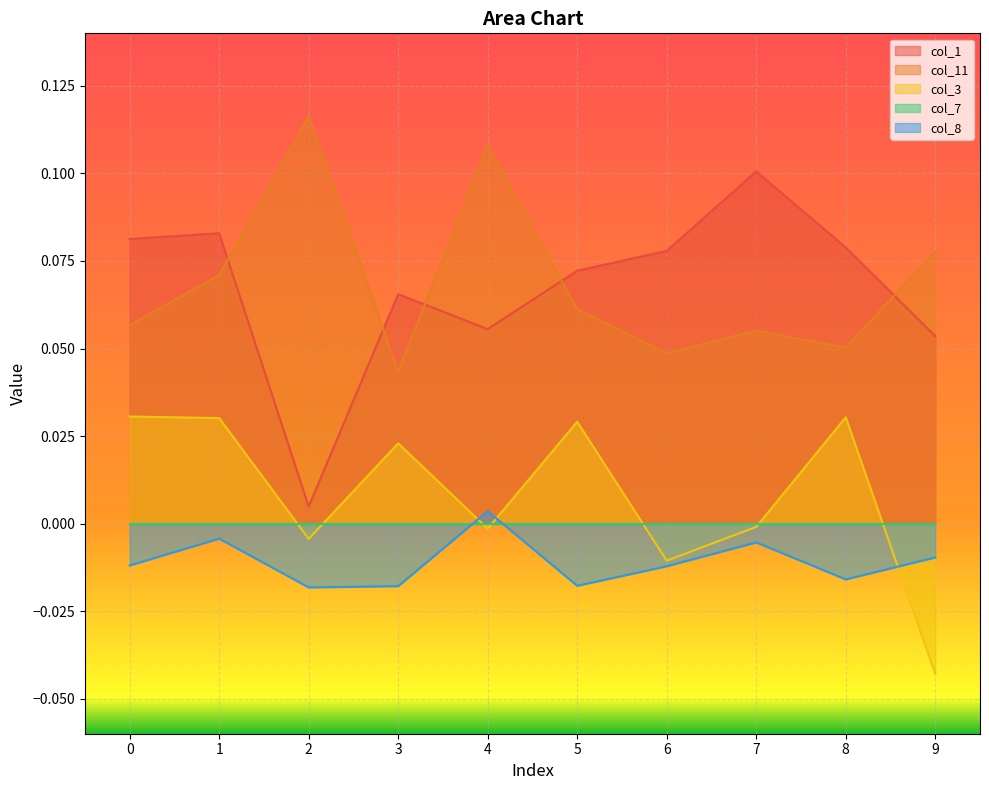

How many data points in col_3 are above 0?

5